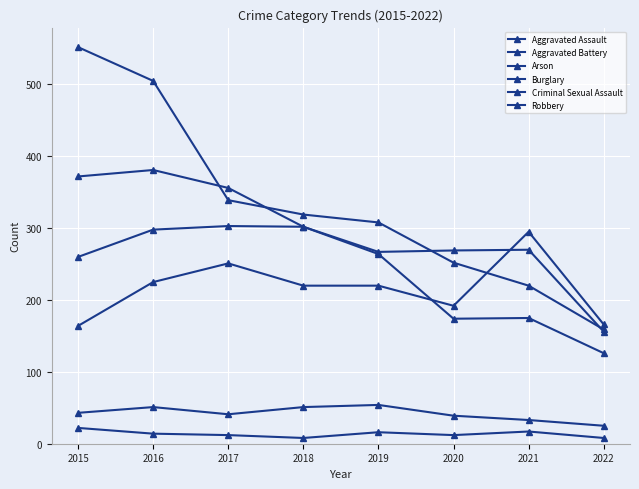

Read the Arson value at 2015, to the nearest 5.

20